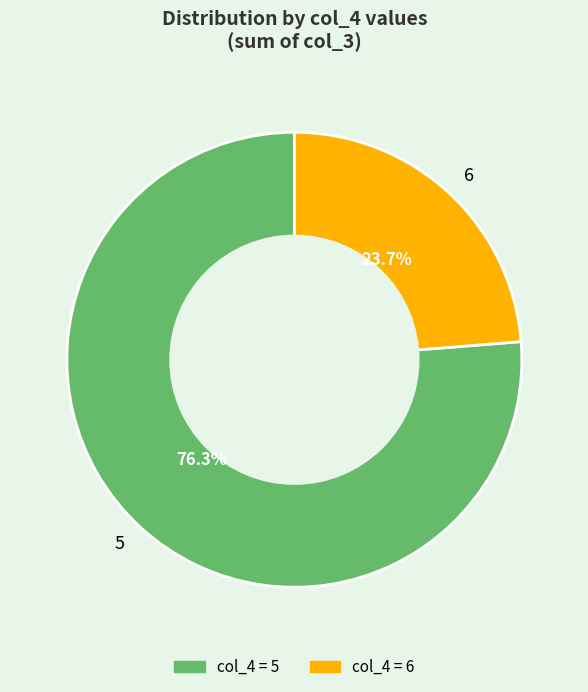

Does any single category account for the majority?

Yes